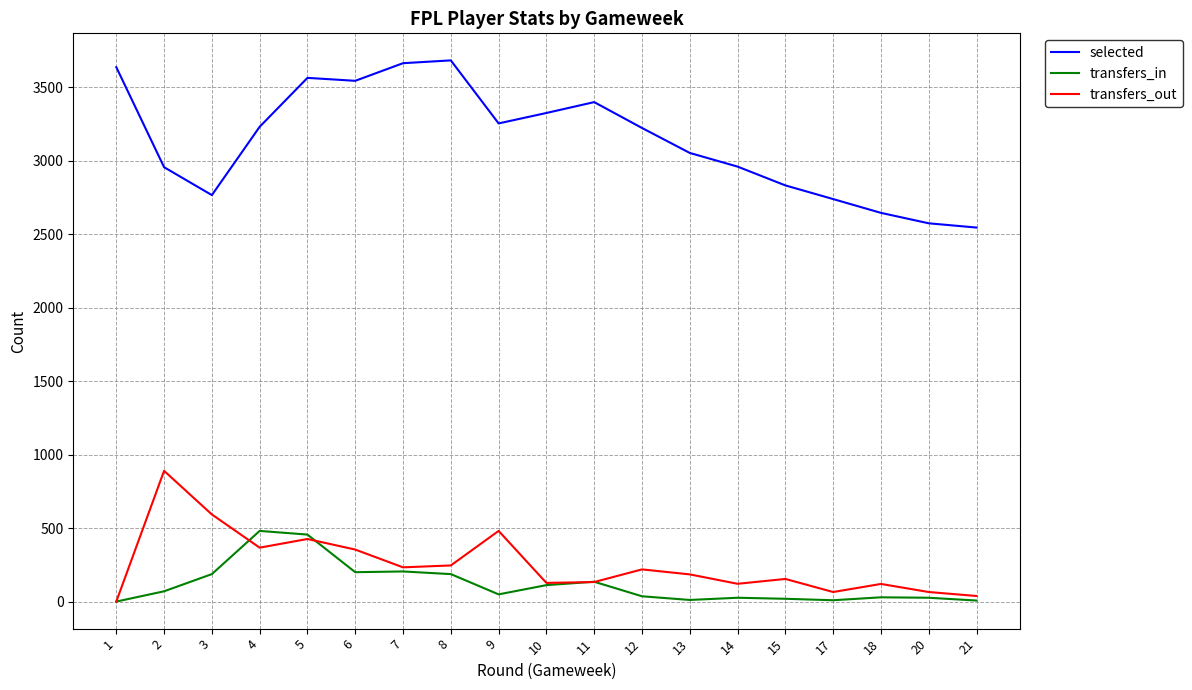

Which series has the largest total across all categories?

selected